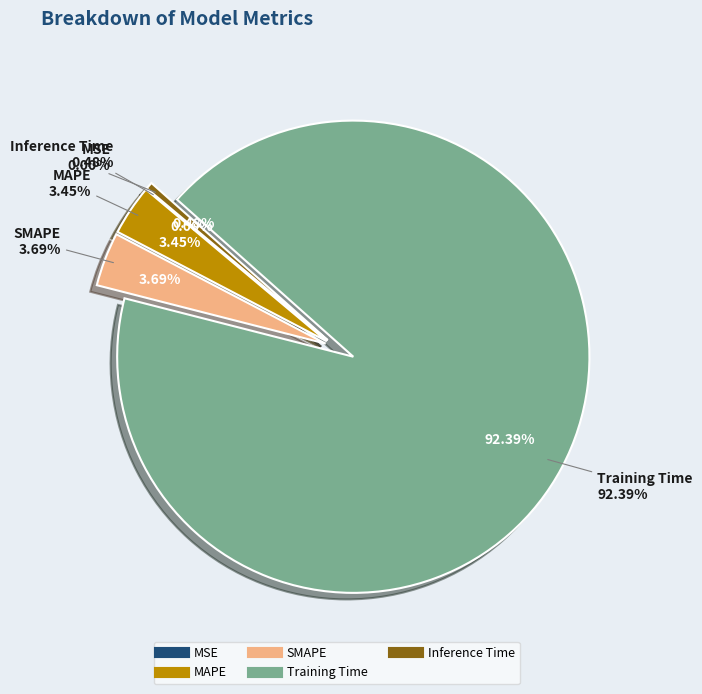

The Training Time slice represents 99% of the pie. True or false?

False